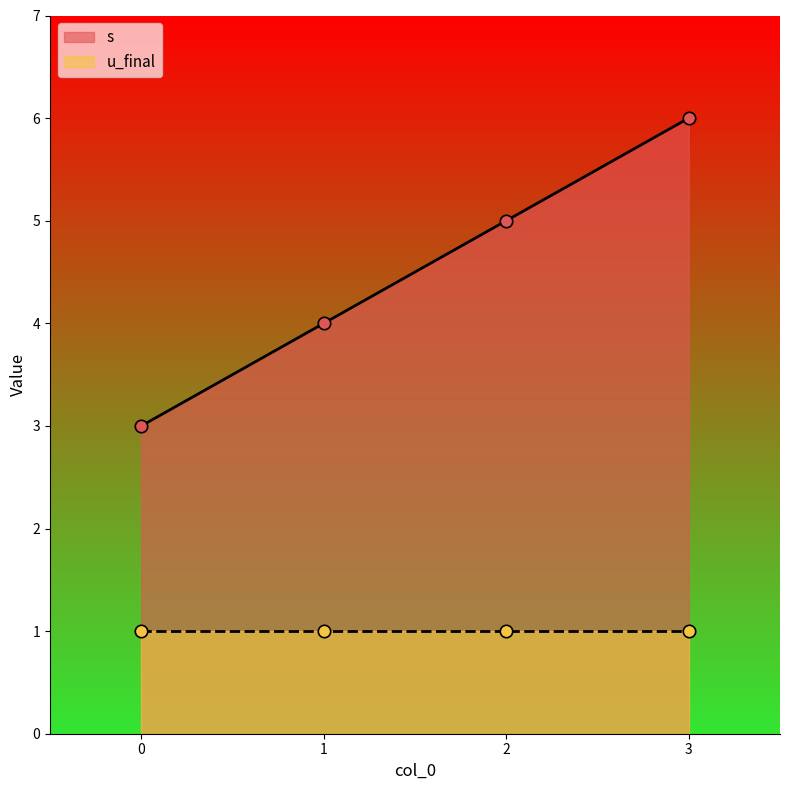

Between 2 and 3, which is larger?

3